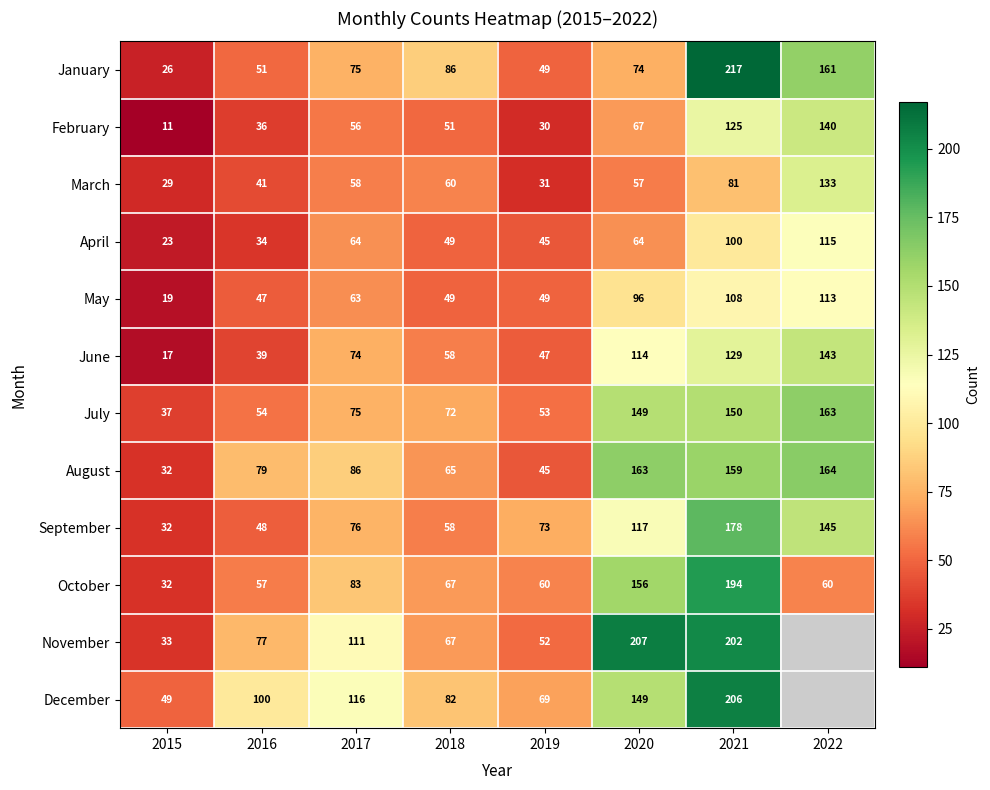

What is the difference between the second highest and minimum values in the October series?

124